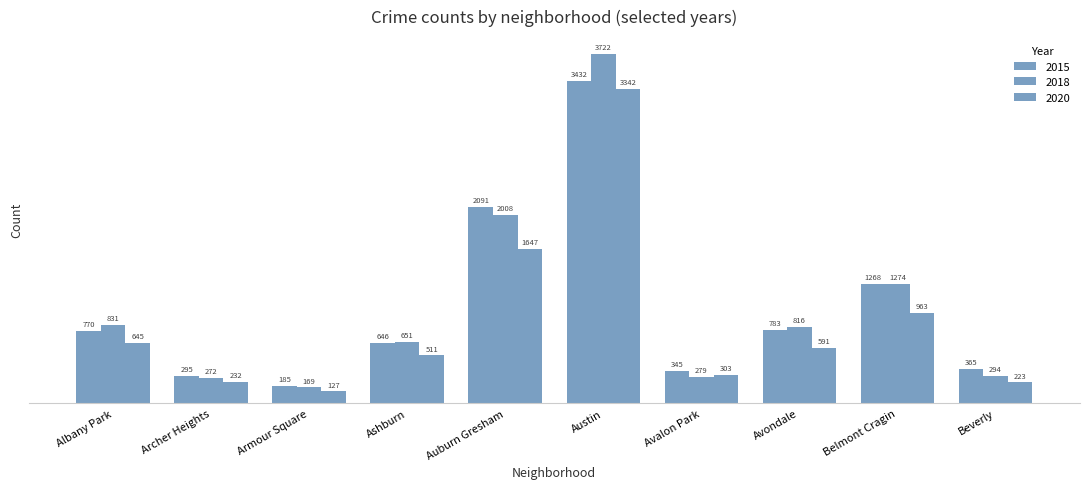

How many bars are there in total?

30